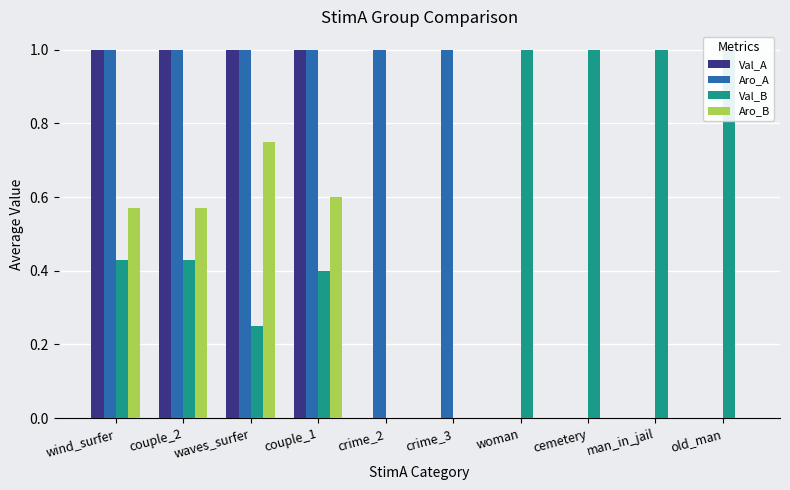

At which label does Val_B reach its peak?

woman